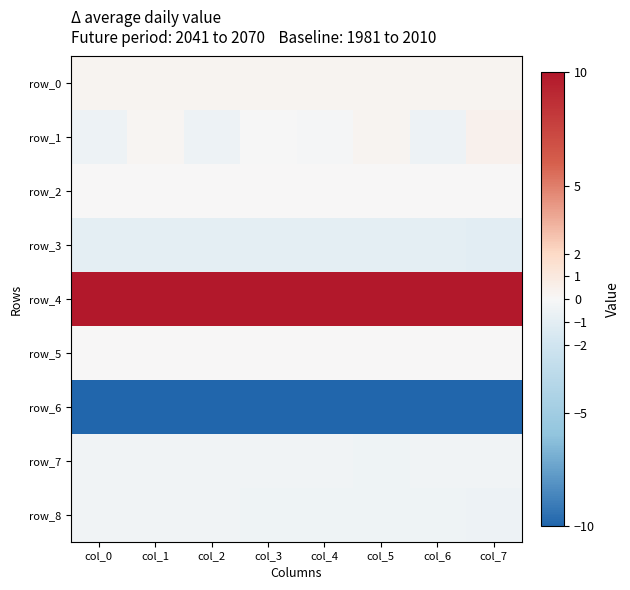

Rank the series at col_6 from lowest to highest value.

row_6, row_3, row_1, row_8, row_7, row_2, row_5, row_0, row_4